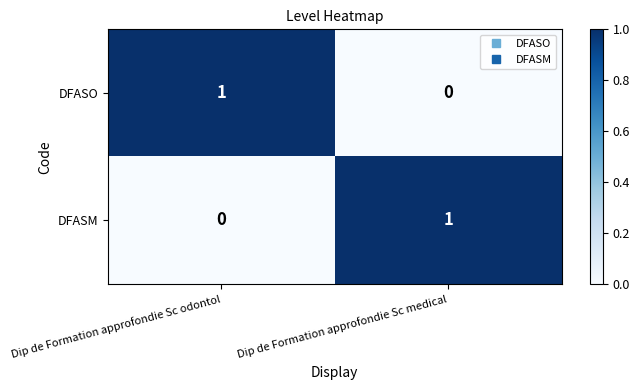

The value of DFASO at Dip de Formation approfondie Sc medical is -1. True or false?

False